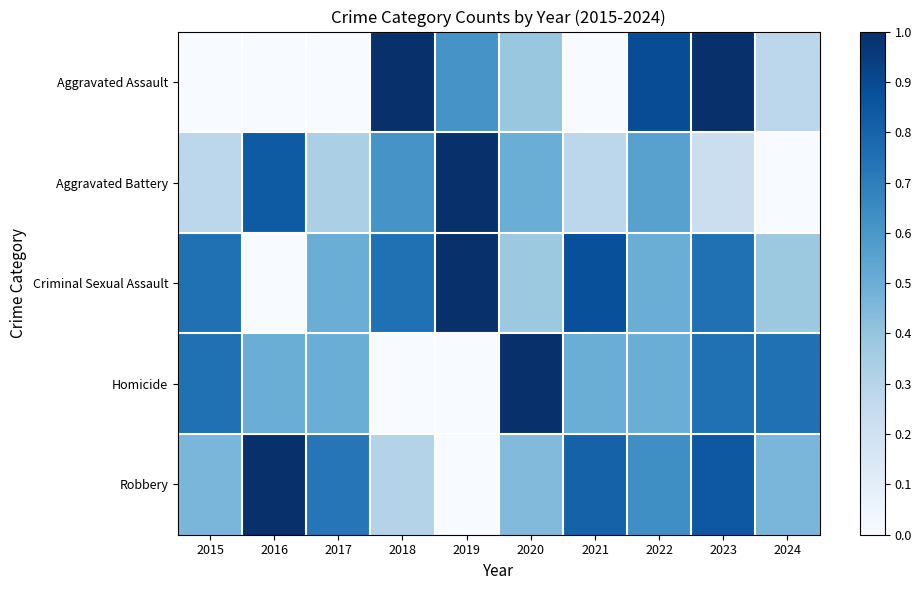

What is the spread (max minus min) of values at 2020?

0.6